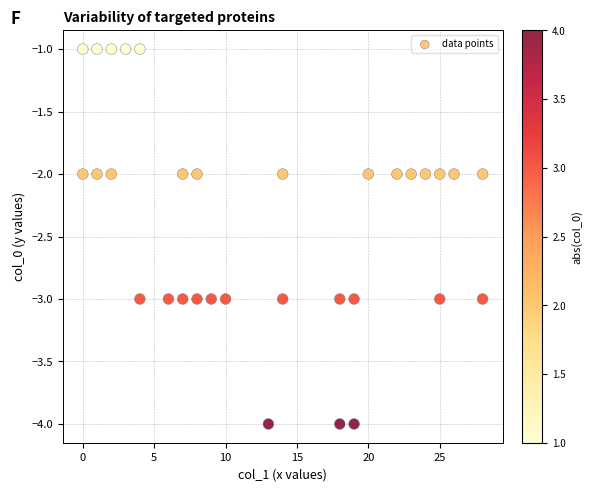

What is the range of Y values (max minus min)?

3